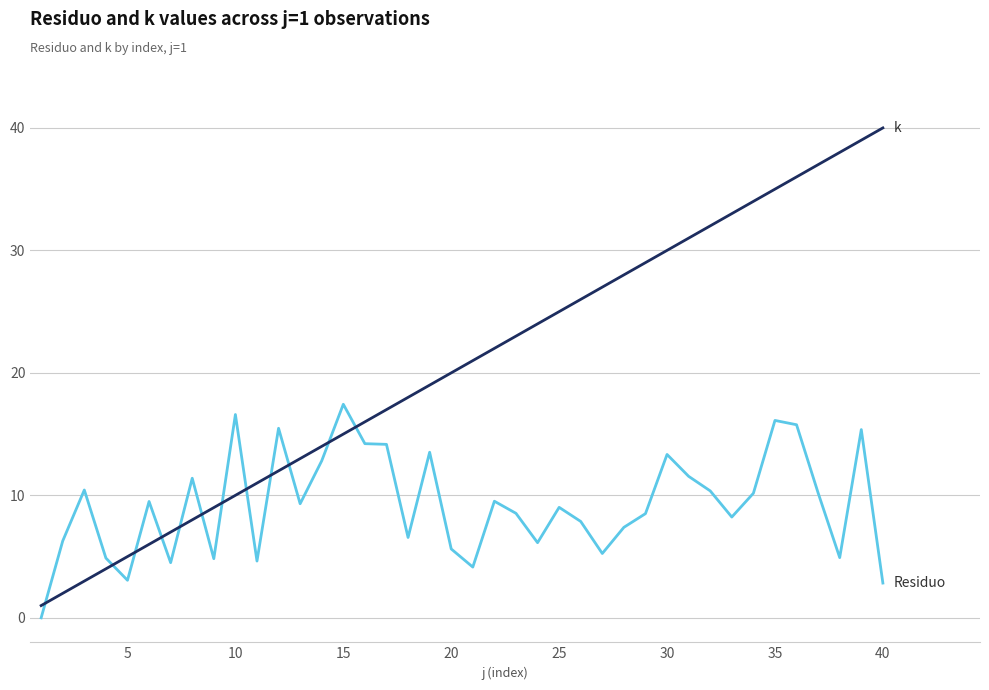

What is the greatest value displayed?

40.0